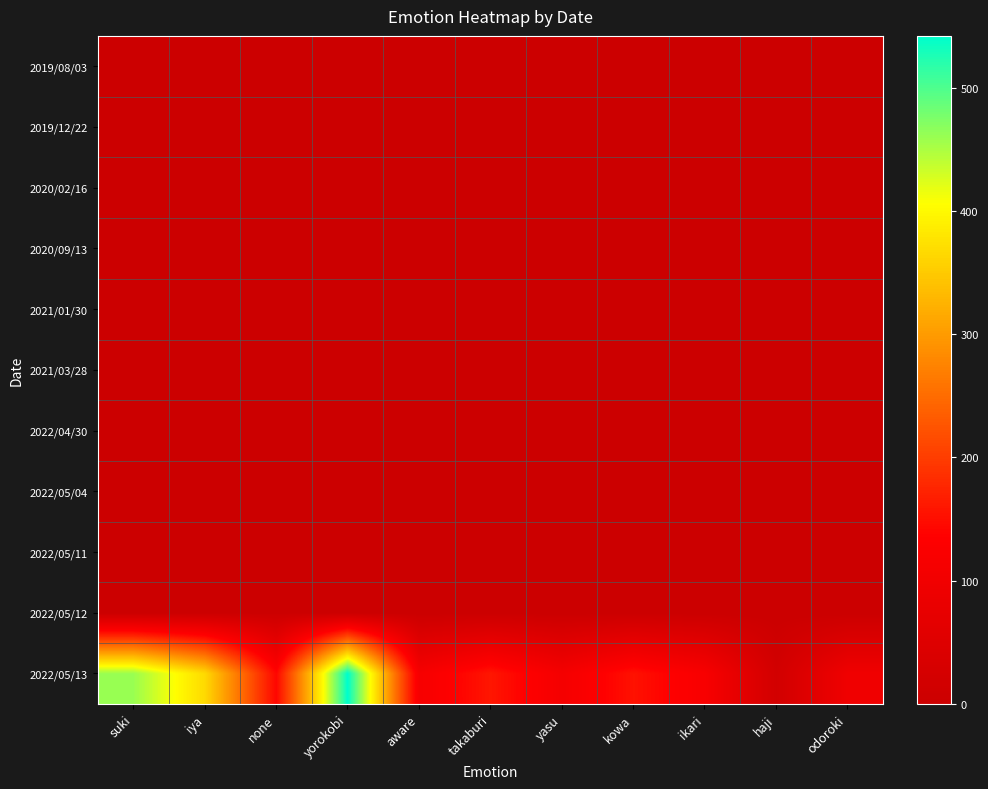

Rank the series by their maximum value, from highest to lowest.

2022/05/13, 2022/05/12, 2019/08/03, 2019/12/22, 2020/02/16, 2020/09/13, 2021/01/30, 2021/03/28, 2022/04/30, 2022/05/04, 2022/05/11